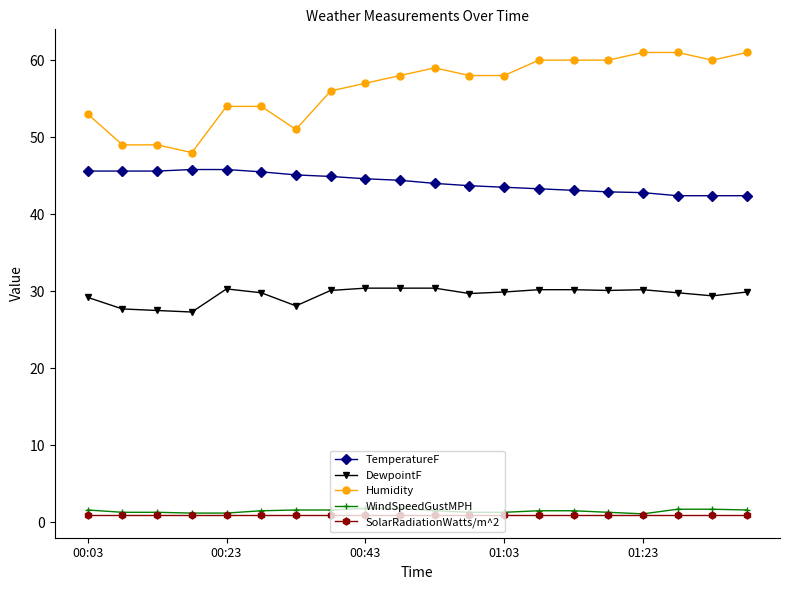

Which series has the largest total across all categories?

Humidity